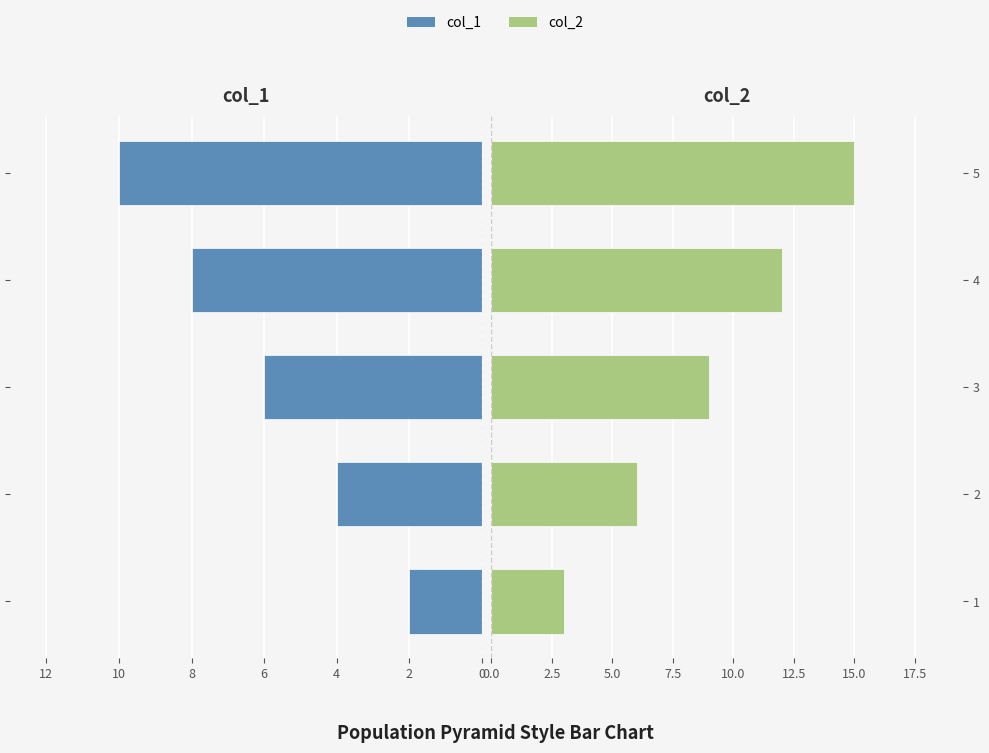

What are all the series names shown in the legend?

col_1, col_2